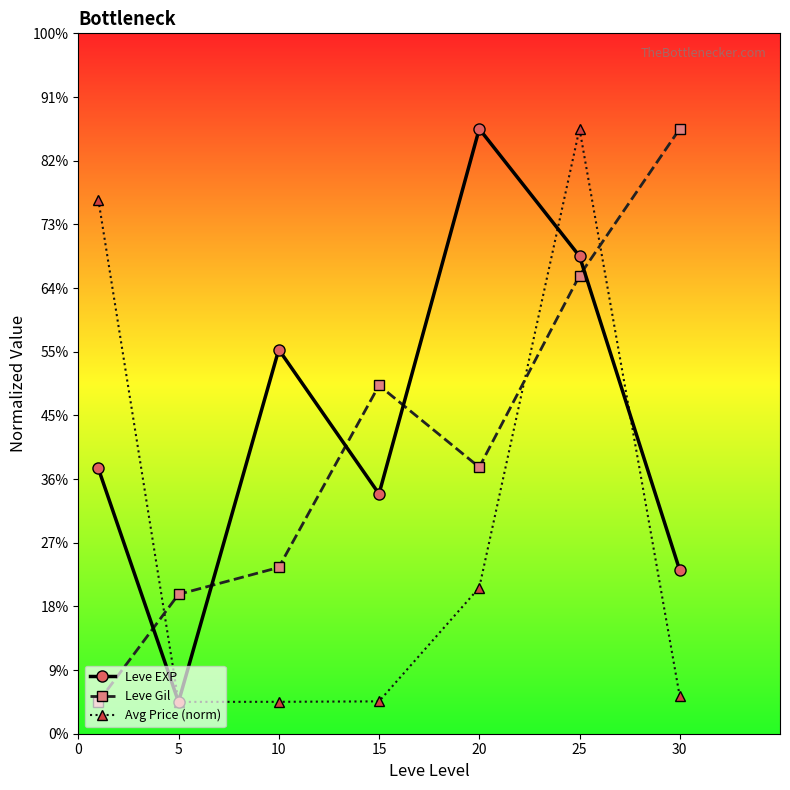

After their last crossing, which series has the higher values: Avg Price (norm) or Leve Gil?

Leve Gil